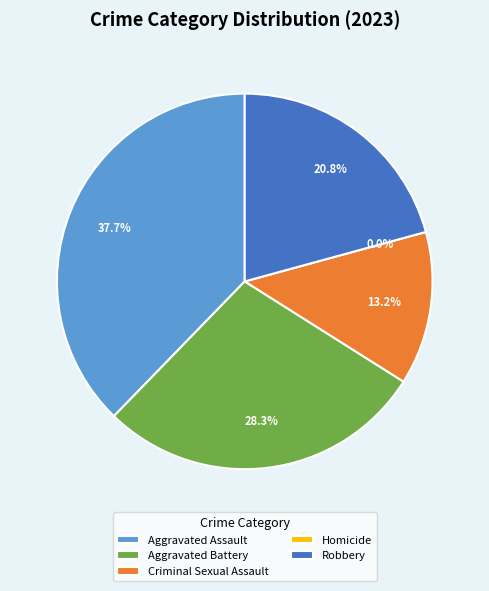

What percentage is the Criminal Sexual Assault slice, to the nearest percent?

13%